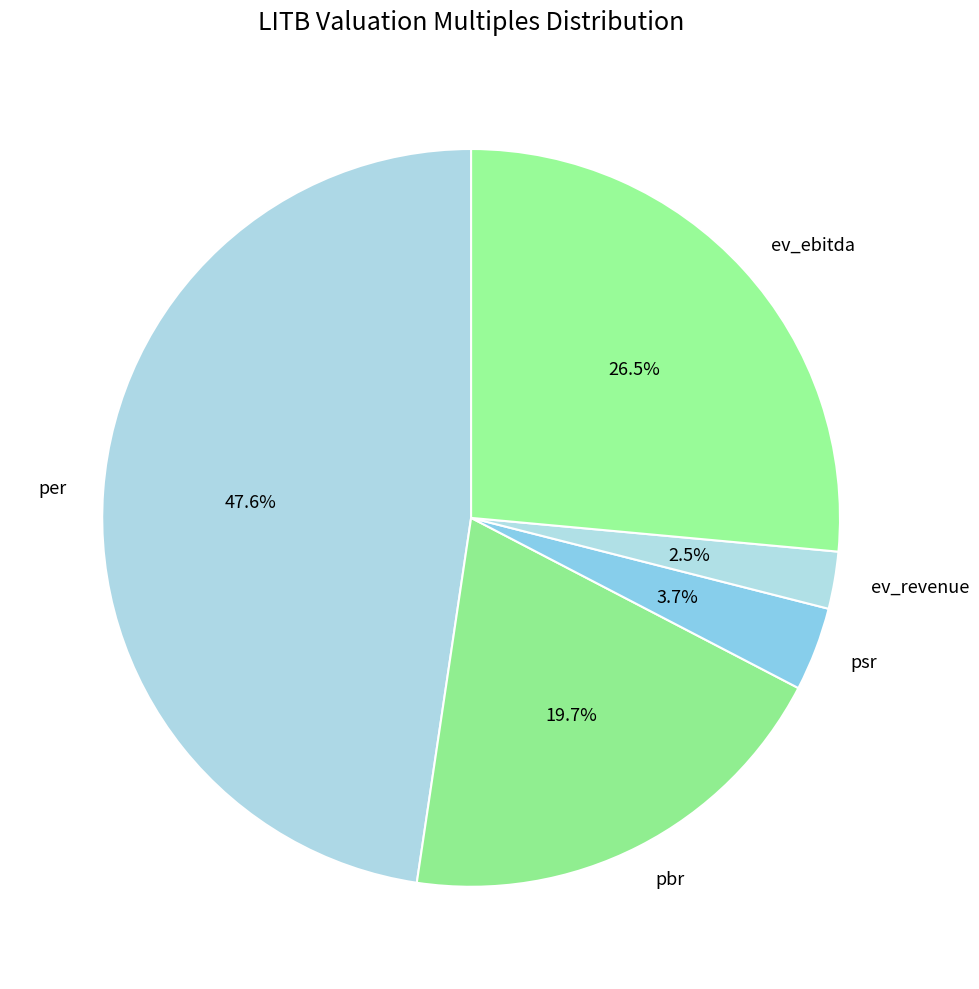

To the nearest percent, what is the difference between the largest and smallest slice percentages?

45%